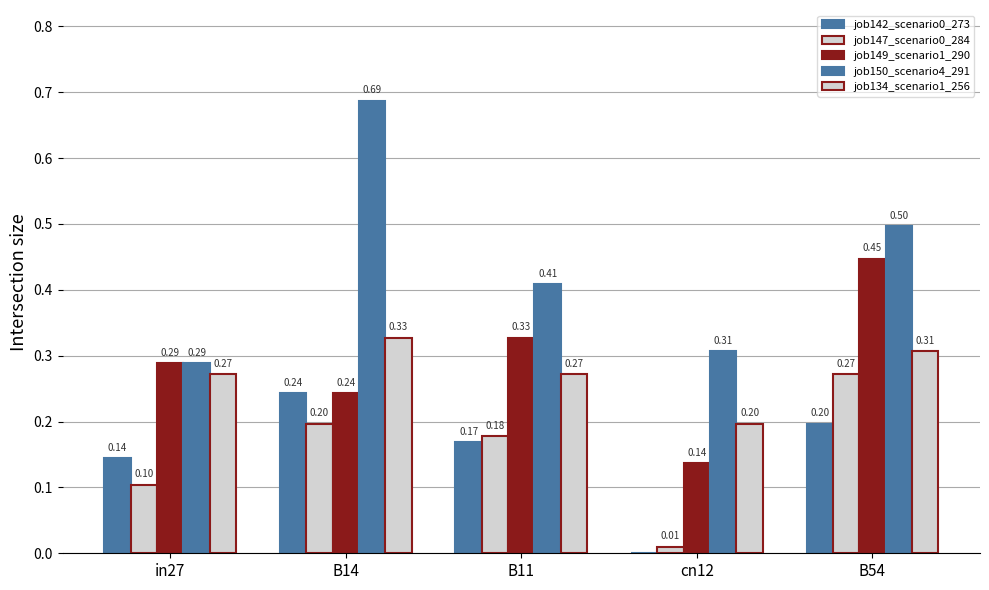

How many job150_scenario4_291 values are between 0 and 1?

5